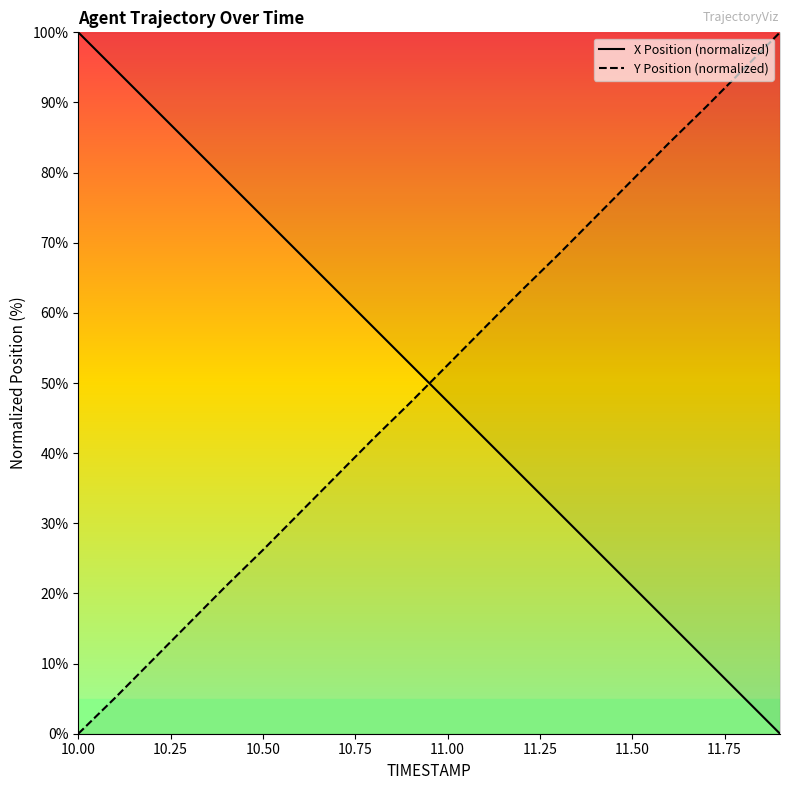

What is the difference between the X Position (normalized) values at 11.50 and 10.50?

52.6